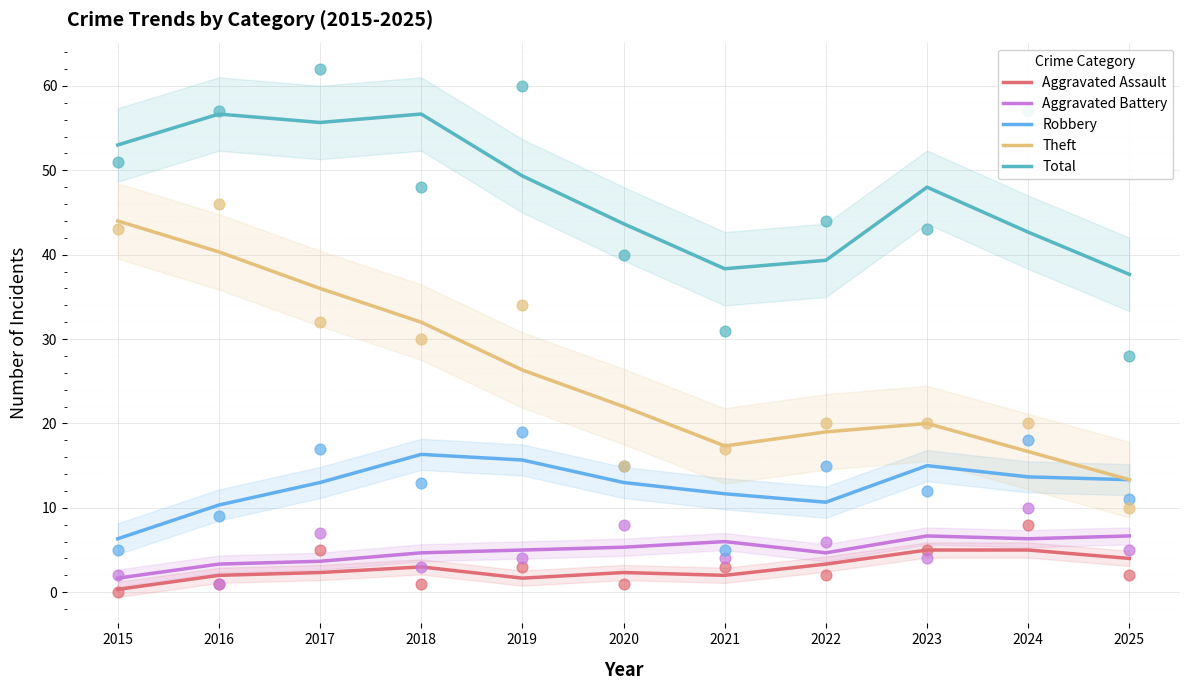

Which series has the largest total across all categories?

Total